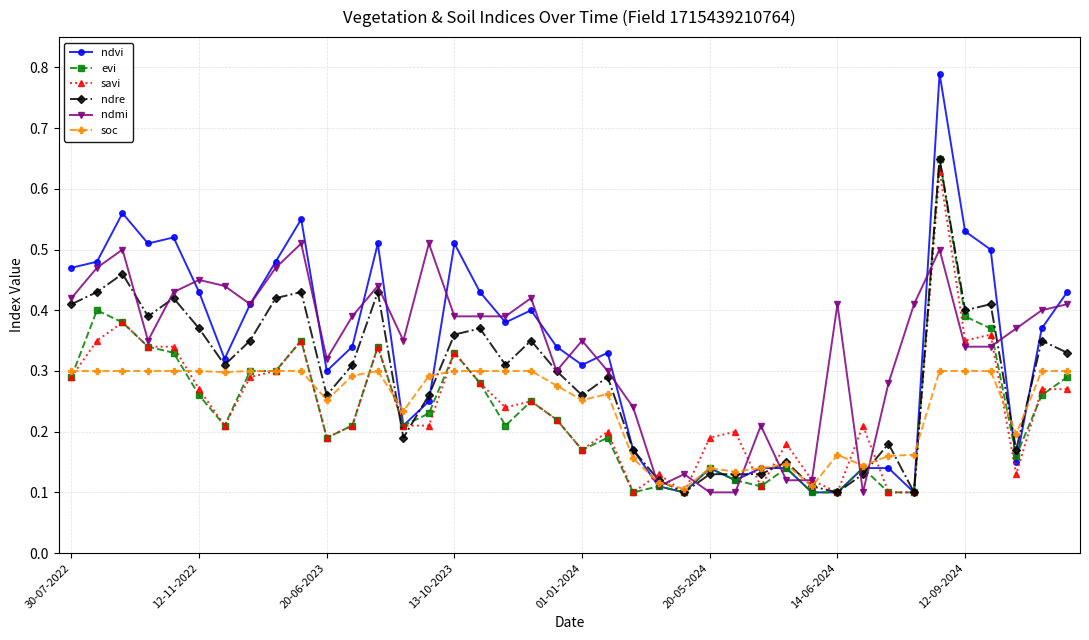

Count the evi values in the range 0 to 1.

40